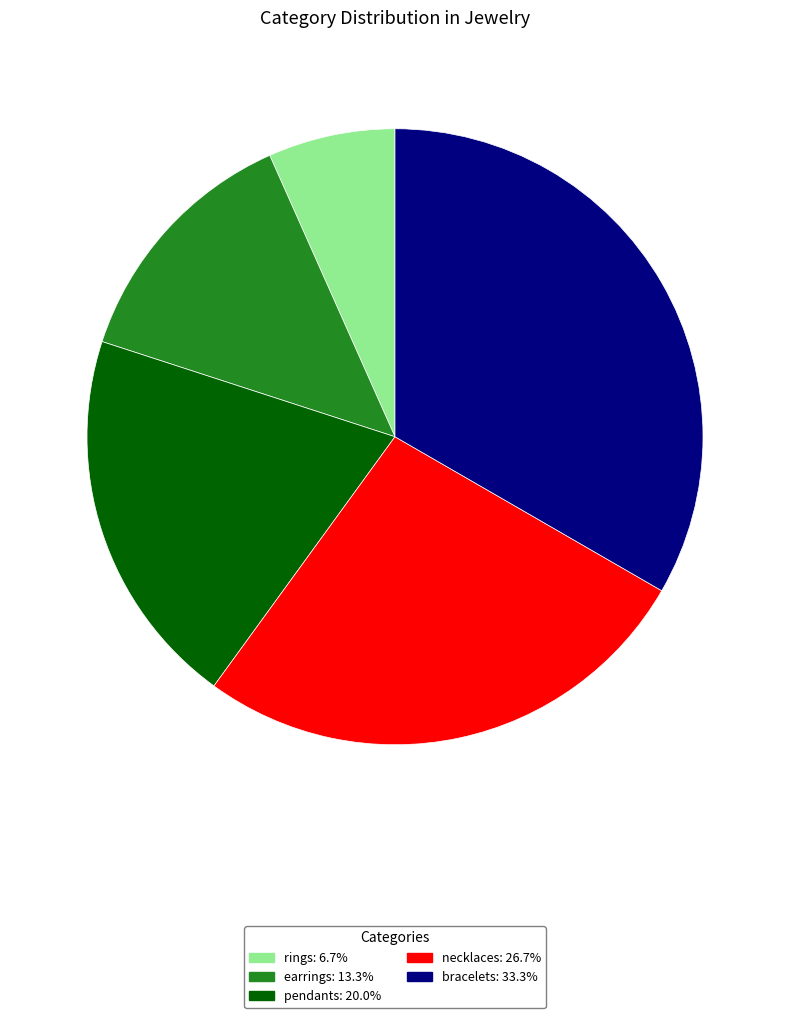

What is the largest slice in the pie chart?

bracelets